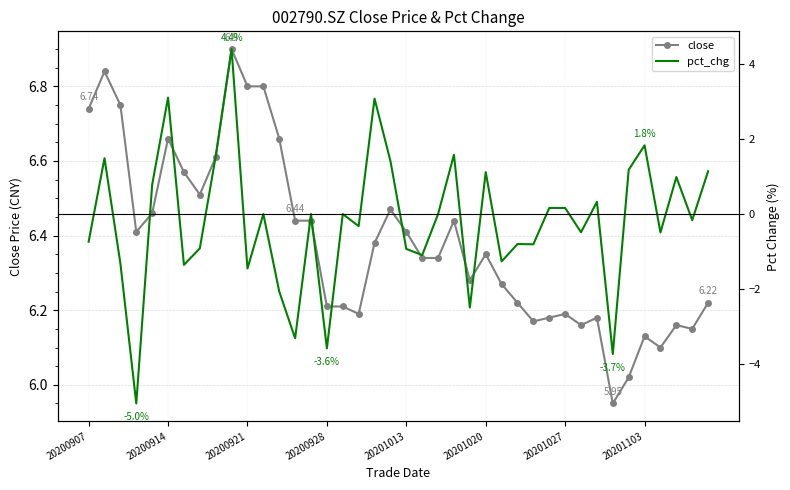

At 34, list the series in order from largest to smallest.

close, pct_chg